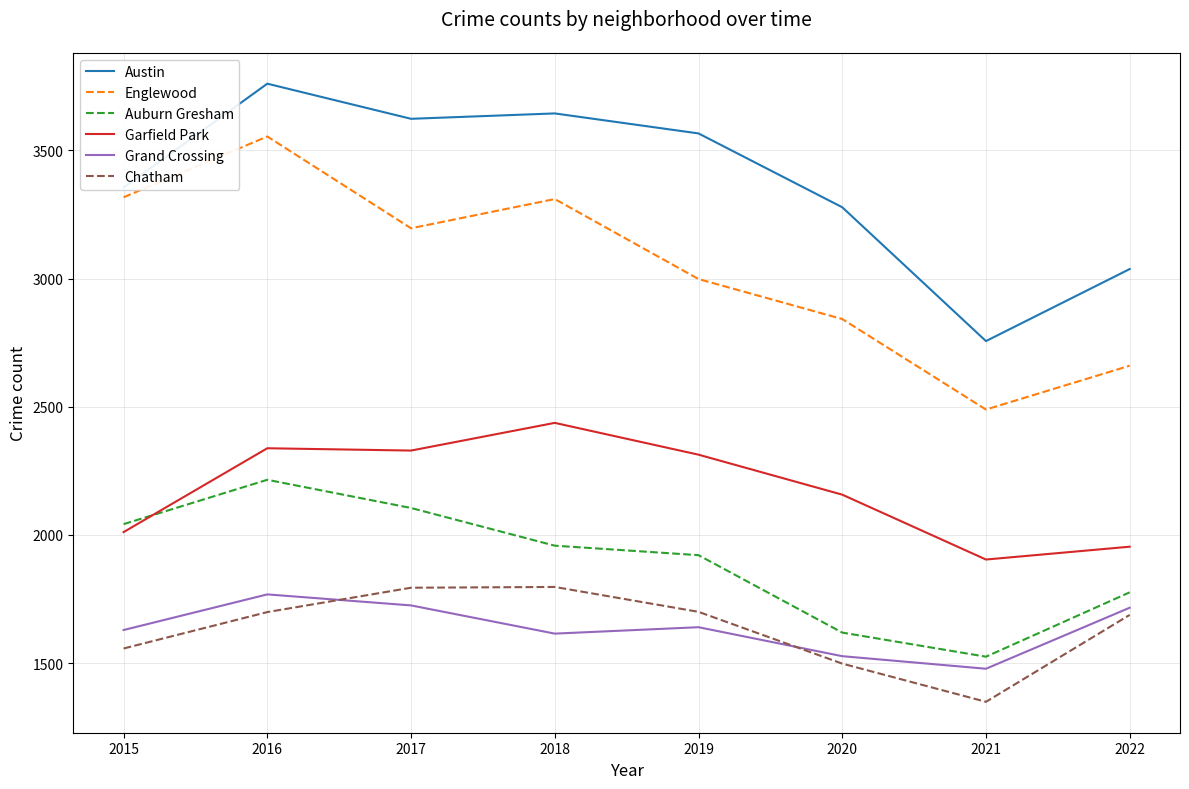

Is it true that Auburn Gresham equals 741 at 2019?

False